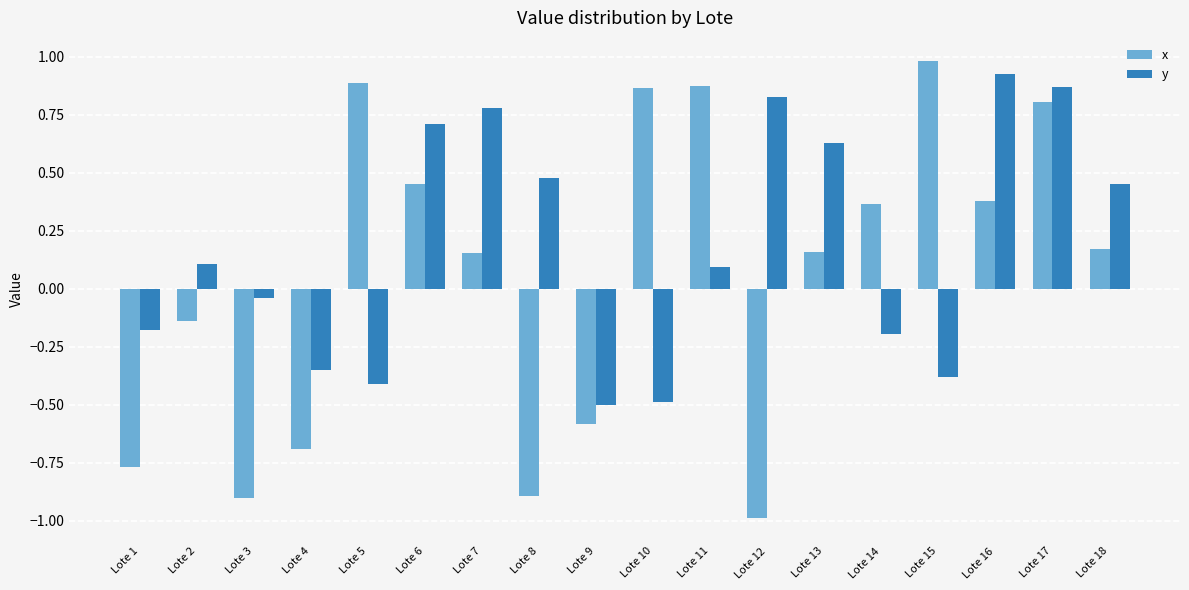

What is the difference between the second highest and minimum values in the x series?

1.9